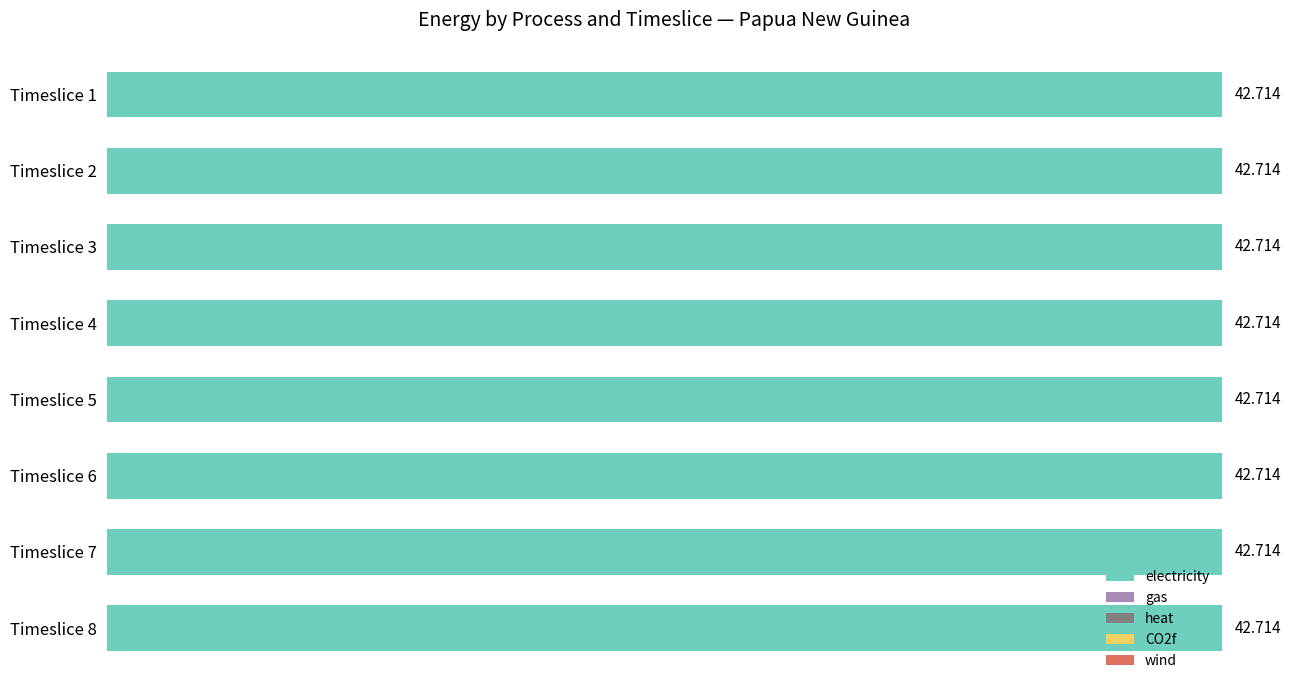

At which label does gas reach its peak?

Timeslice 1